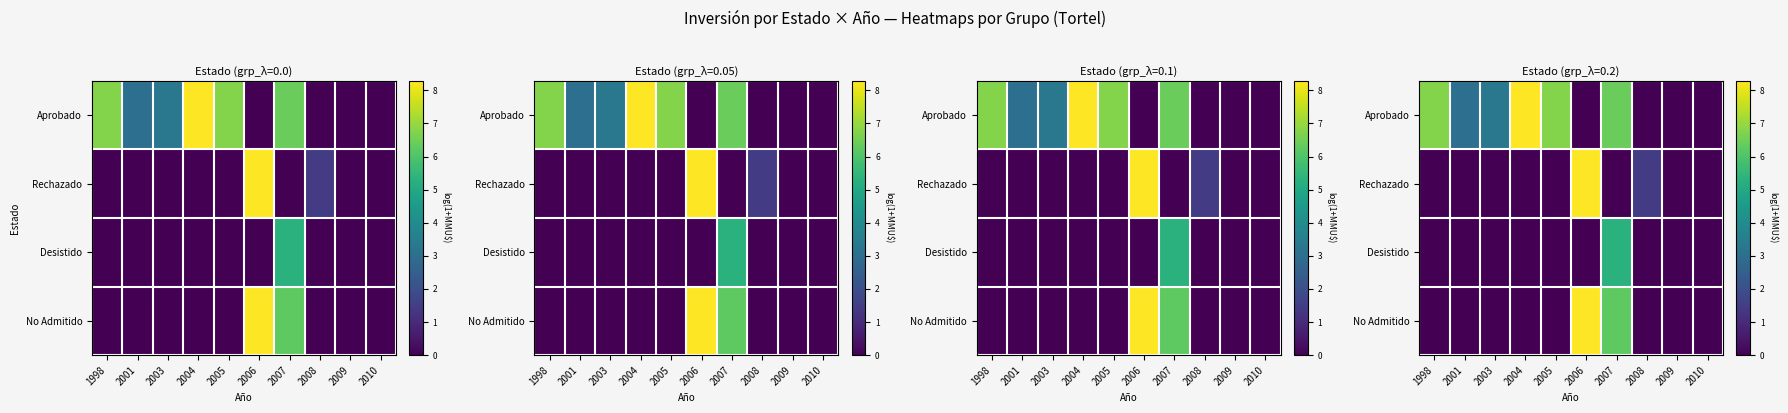

What is the average value of the Aprobado series?

3.5